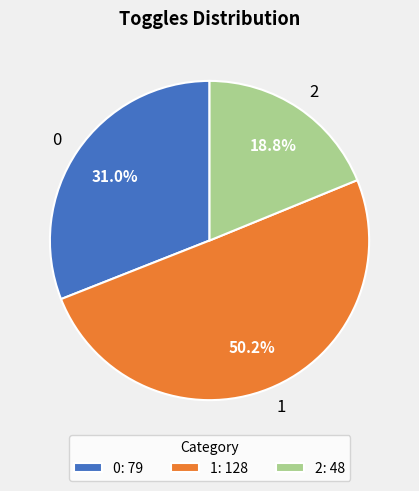

To the nearest percent, what portion does 1 represent?

50%